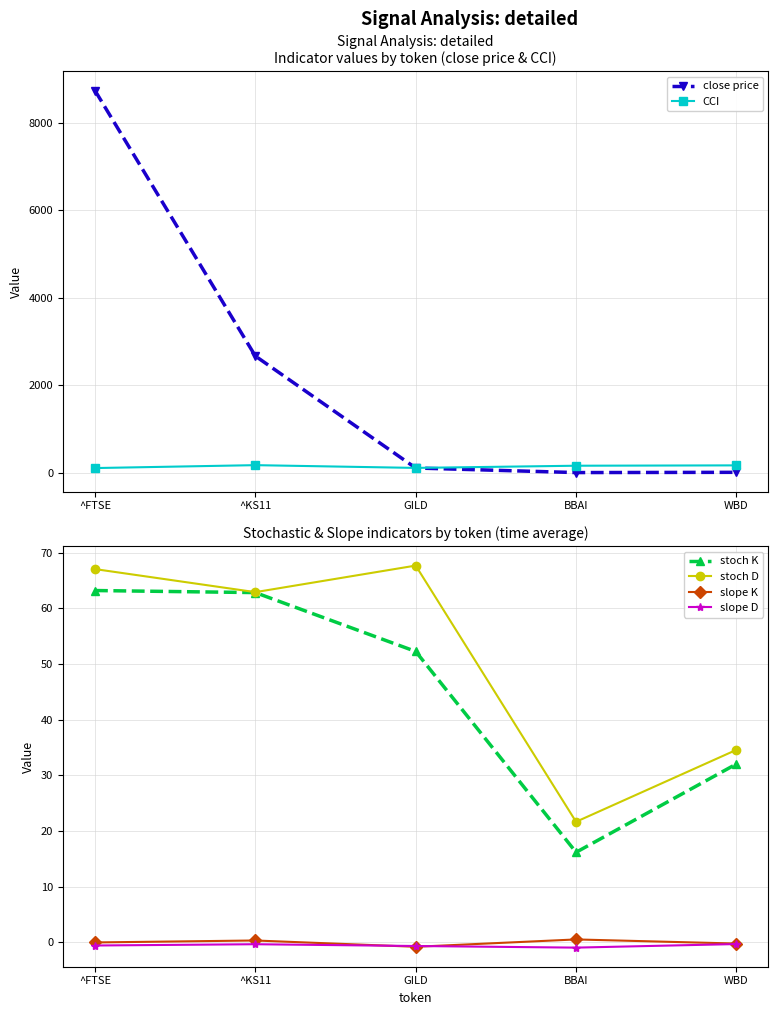

Is this an area chart (filled region under the line)?

No